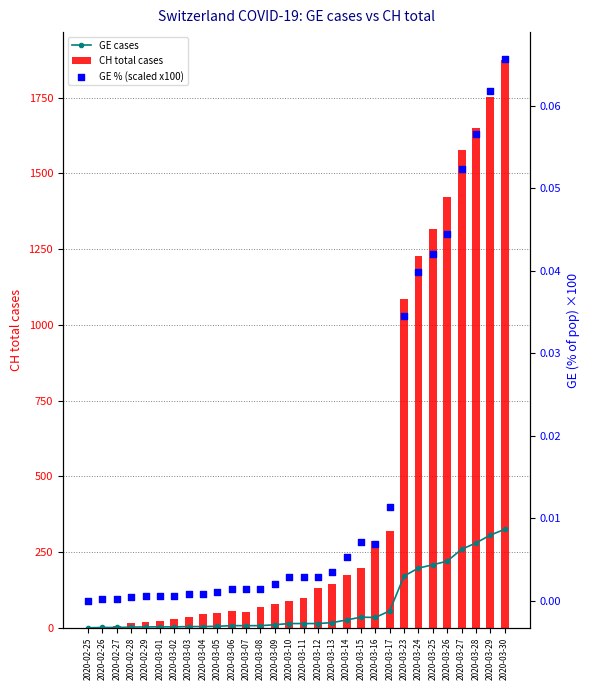

What are all the series names shown in the legend?

GE cases, CH total cases, GE % (scaled x100)